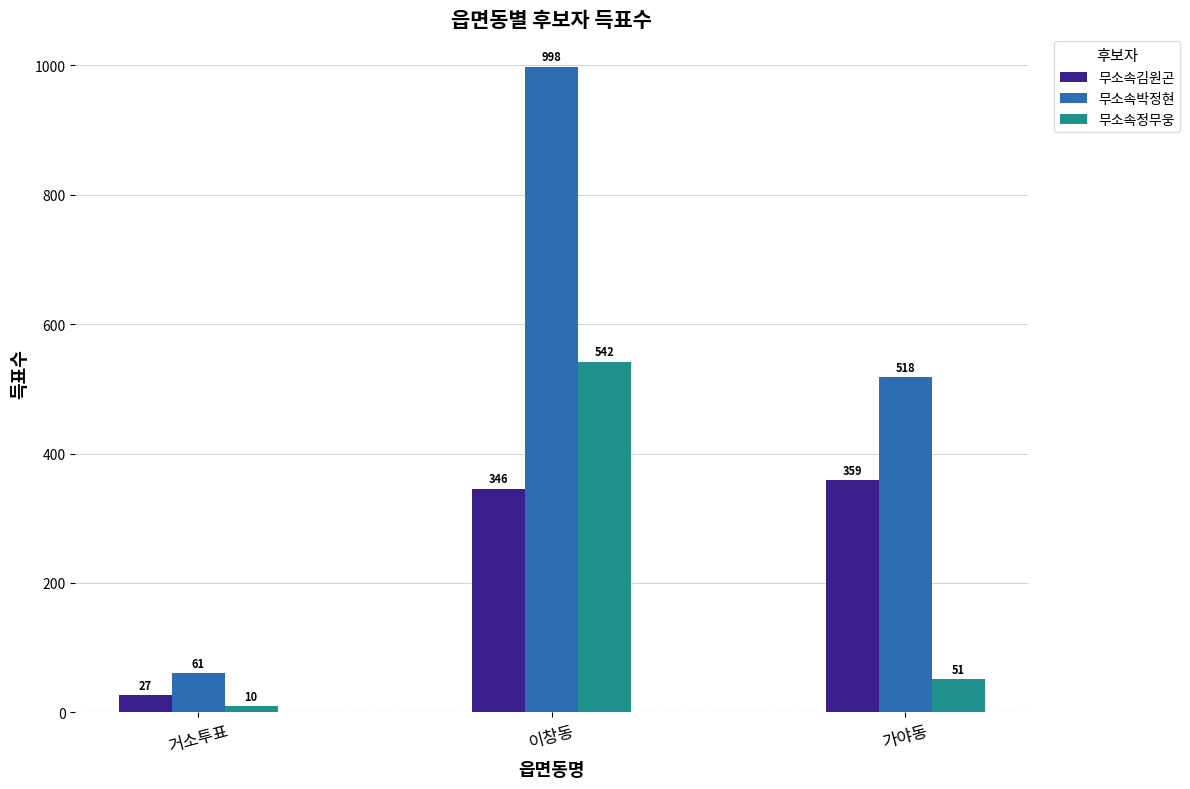

True or false: 무소속김원곤 has a value of 604 at 이창동.

False